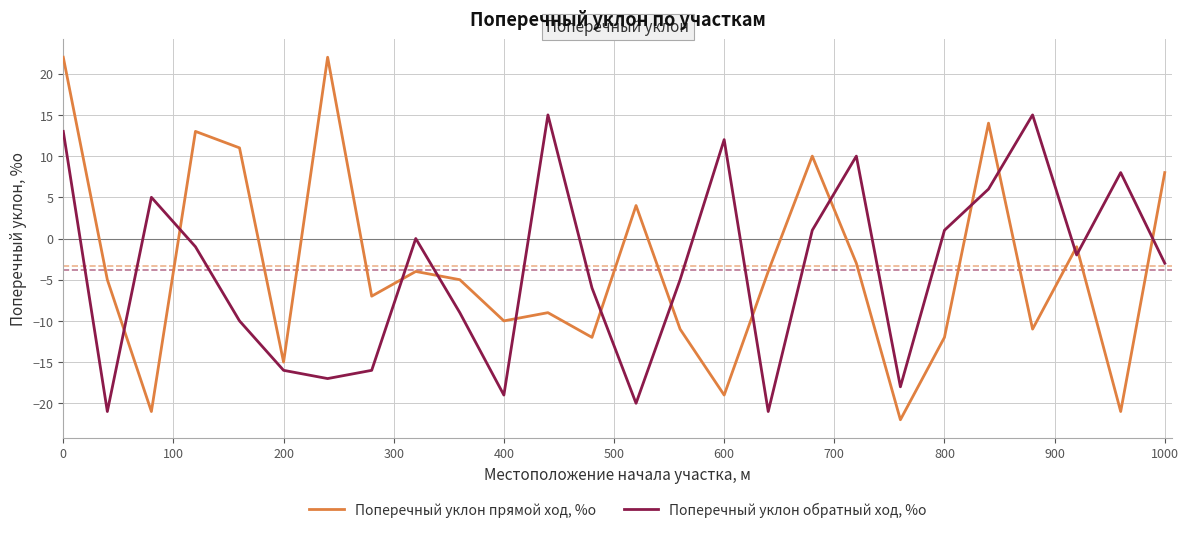

How many intersections are there between Поперечный уклон обратный ход, %о and Поперечный уклон прямой ход, %о?

14